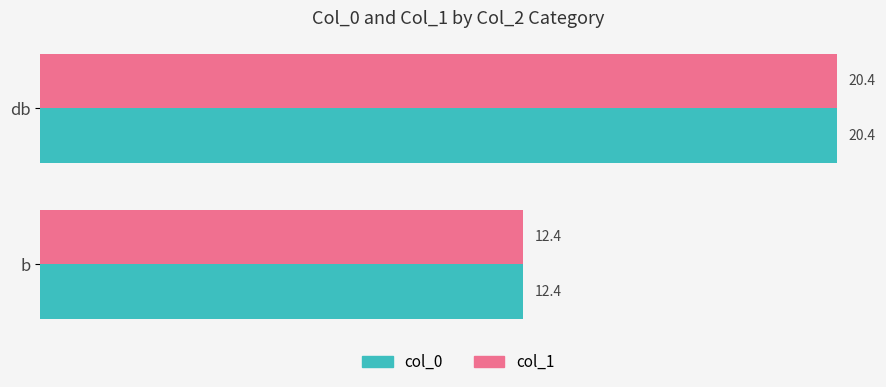

What is the difference between the maximum and minimum values in the col_0 series?

8.0